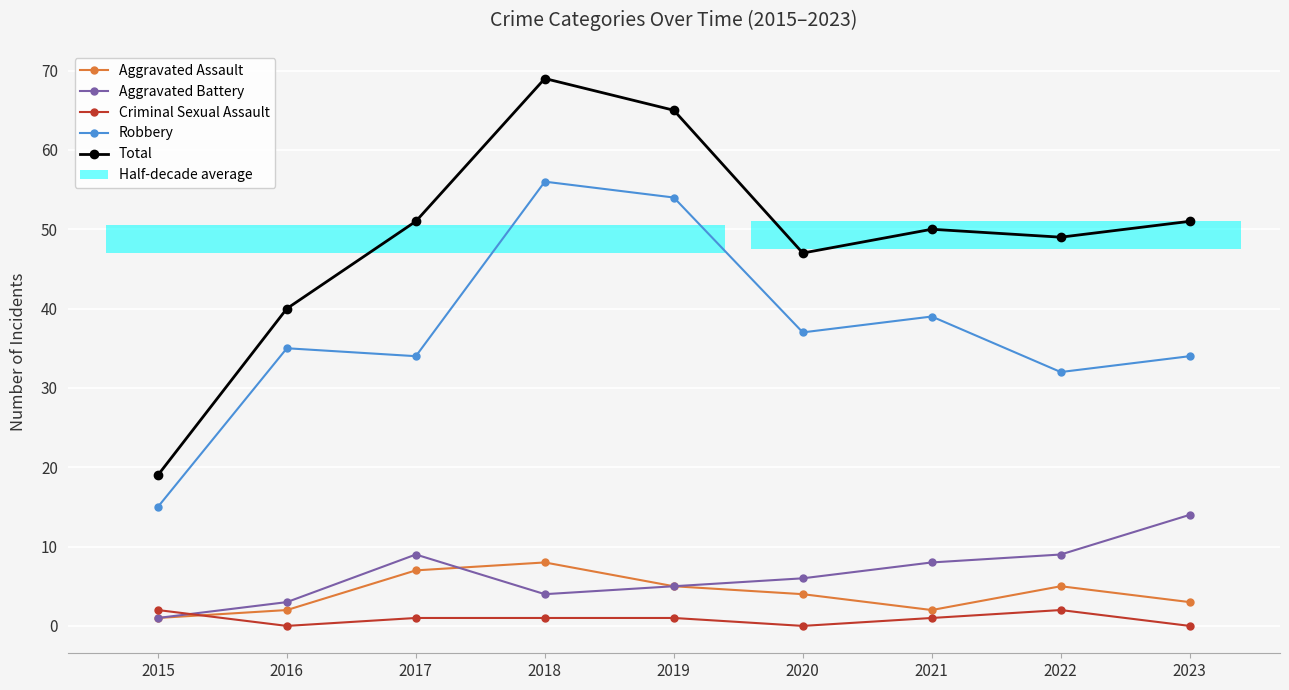

Rank the series at 2019 from highest to lowest value.

Total, Robbery, Aggravated Assault, Aggravated Battery, Criminal Sexual Assault